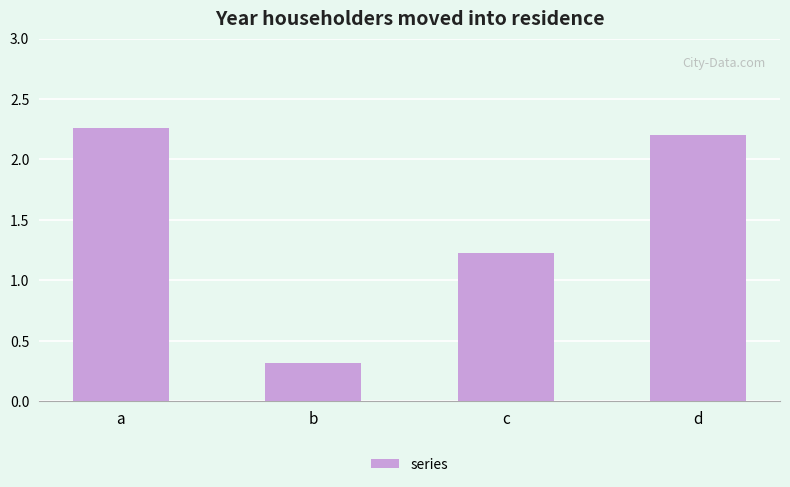

Rank the categories by value from highest to lowest.

a, d, c, b